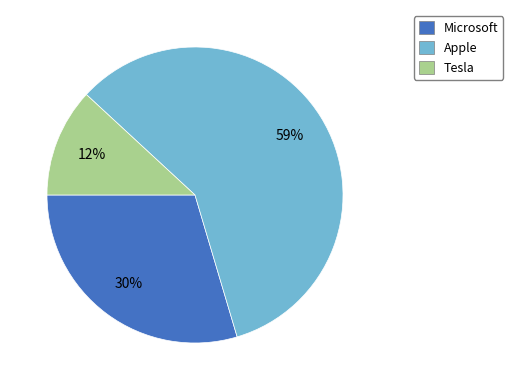

True or false: Microsoft accounts for 20% of the total.

False